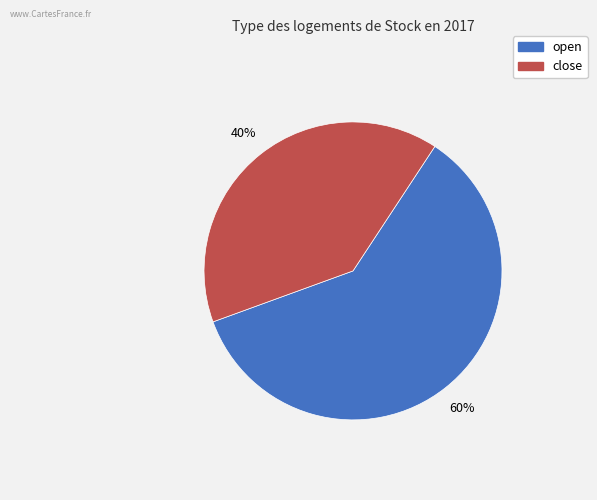

Does any single category account for the majority?

Yes